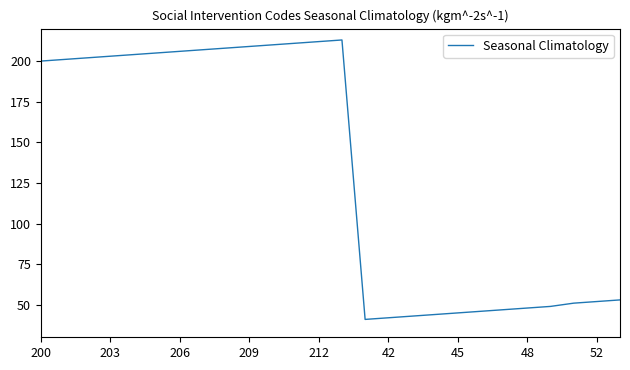

What is the smallest value displayed?

41